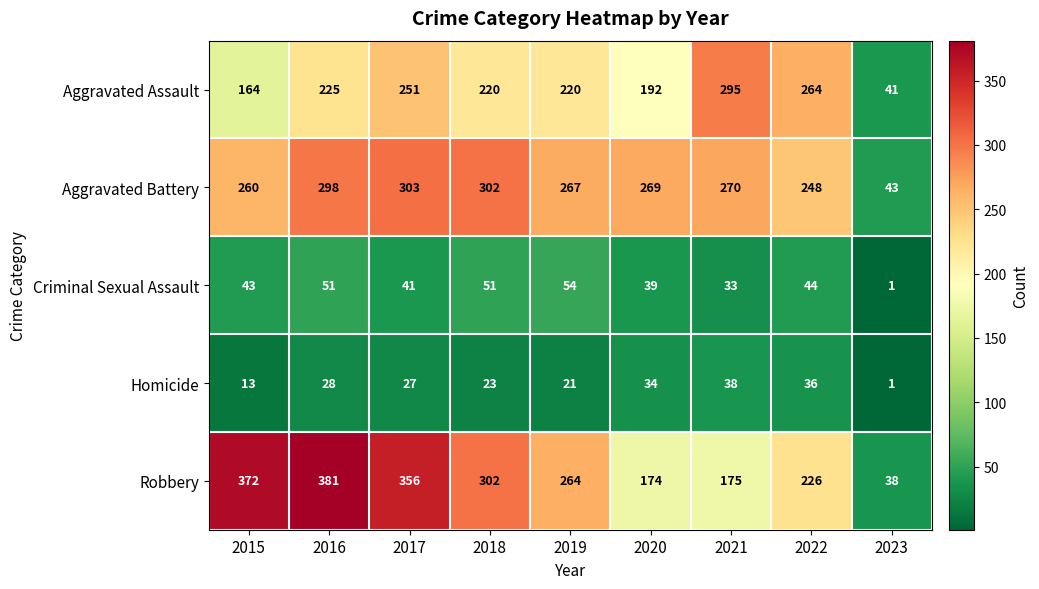

What is the minimum value for Aggravated Assault?

41